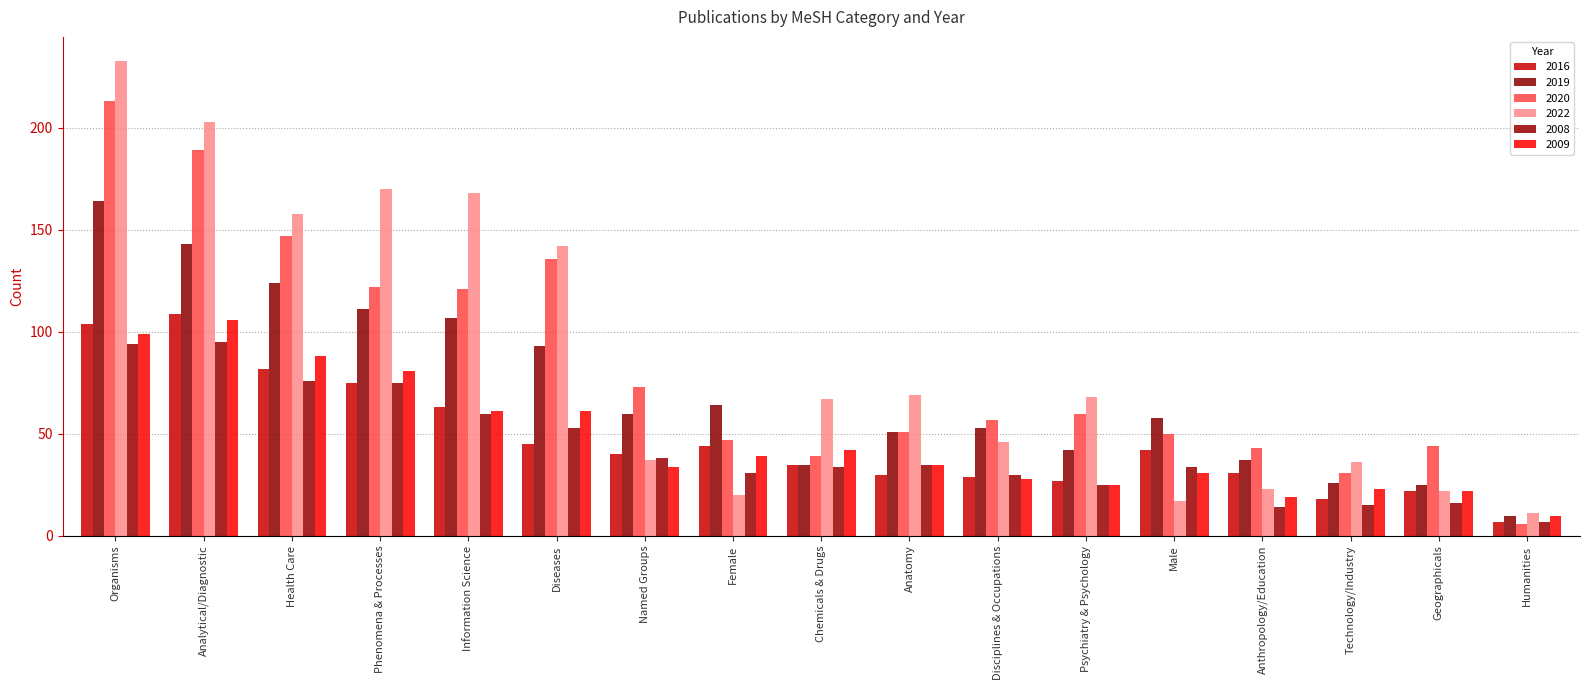

Is it true that 2022 equals 67 at Chemicals & Drugs?

True